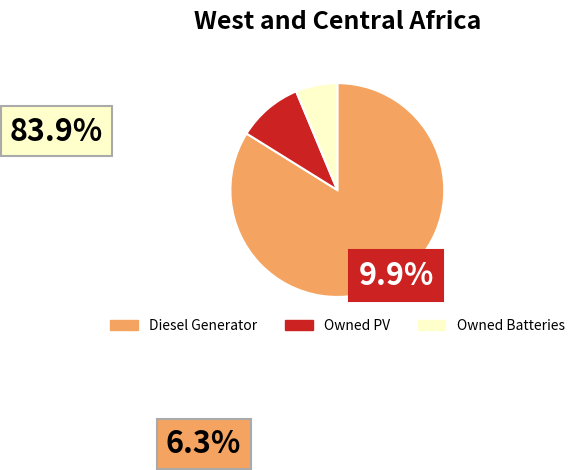

How many slices are in this pie chart?

3